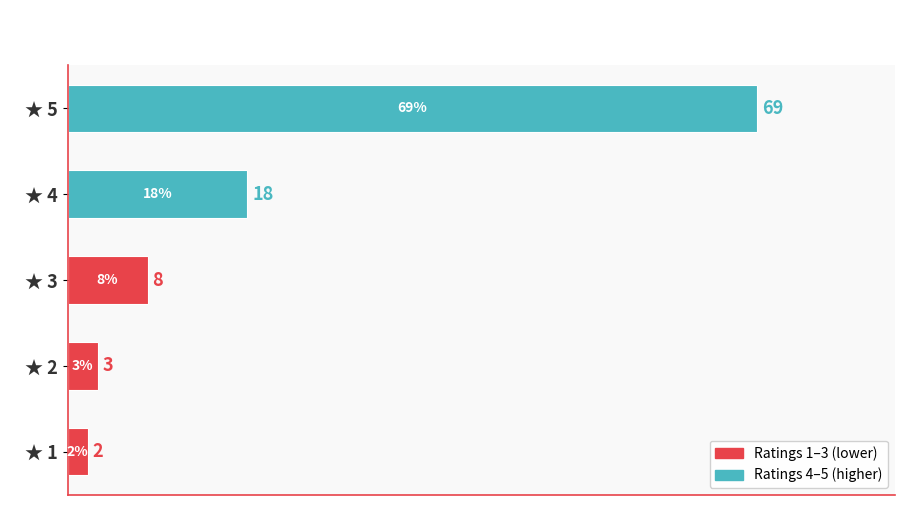

How many data points does each series have?

5